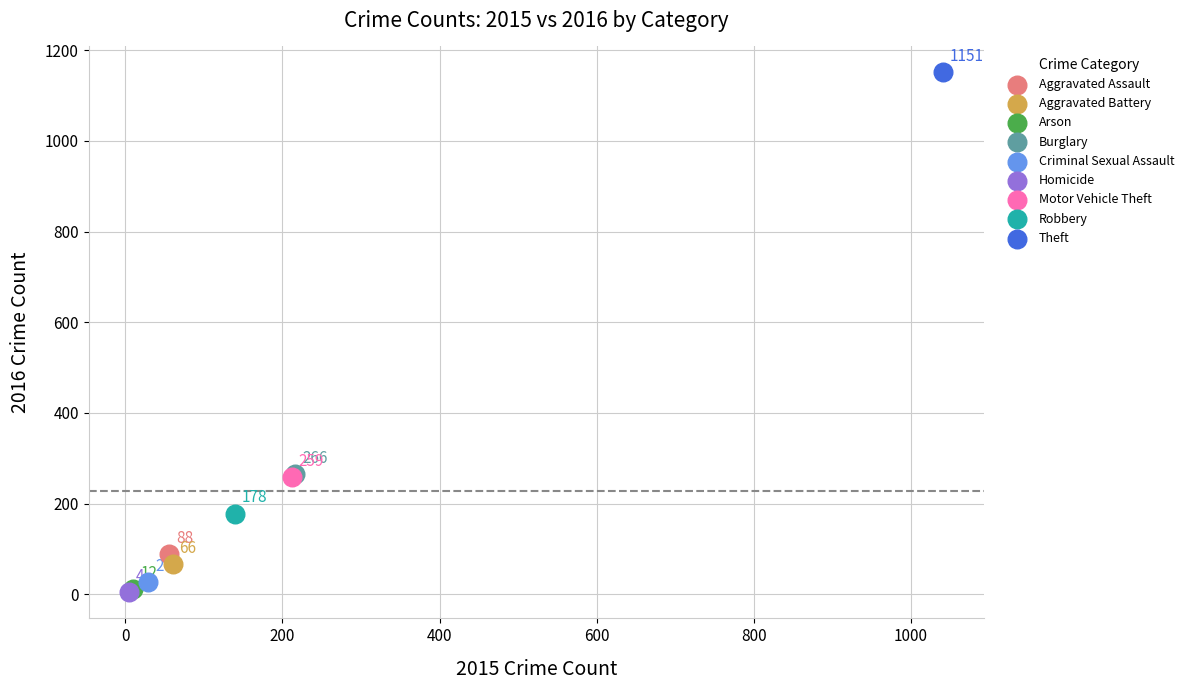

What are all the series names shown in the legend?

Aggravated Assault, Aggravated Battery, Arson, Burglary, Criminal Sexual Assault, Homicide, Motor Vehicle Theft, Robbery, Theft